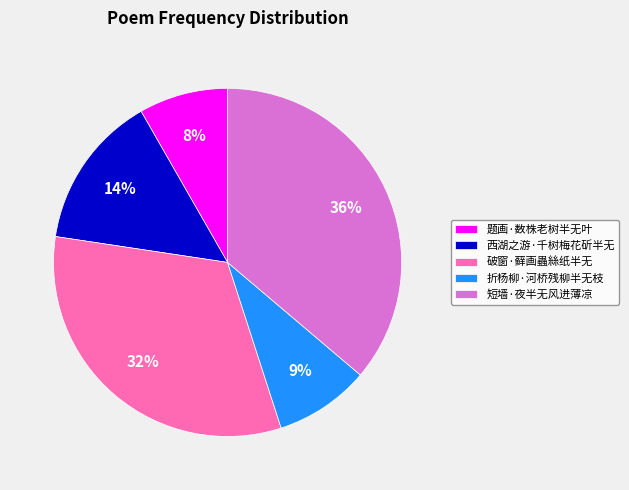

Is the sum of 西湖之游·千树梅花斫半无 and 折杨柳·河桥残柳半无枝 greater than half?

No